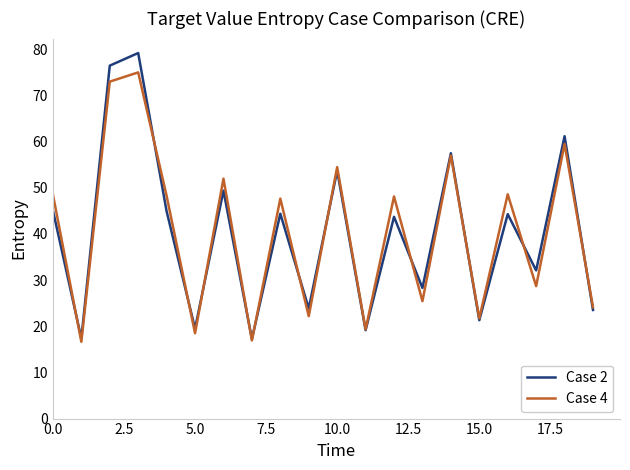

Which series has the largest range (max minus min)?

Case 2